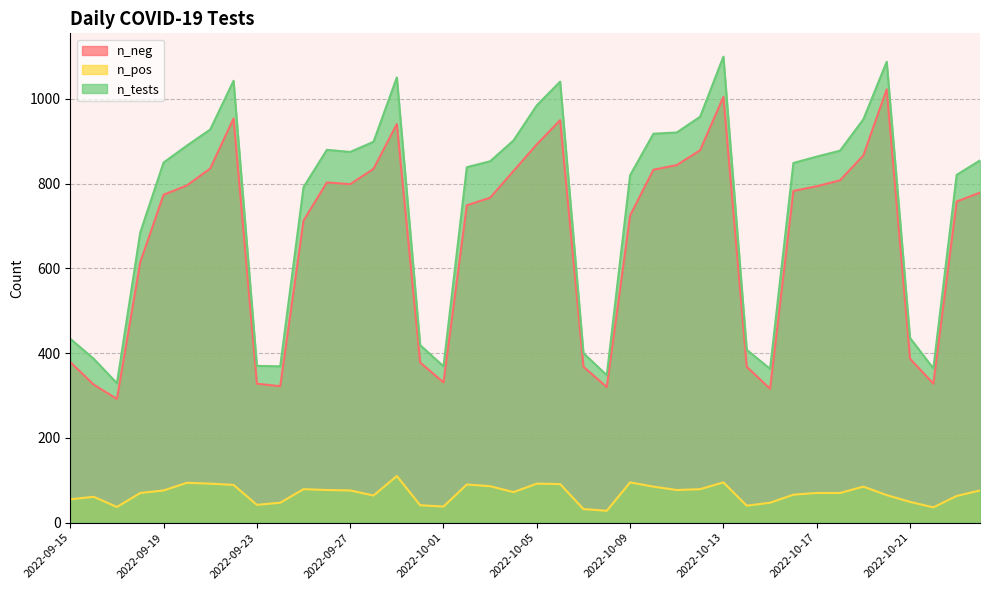

Rank the series by their maximum value, from highest to lowest.

n_tests, n_neg, n_pos